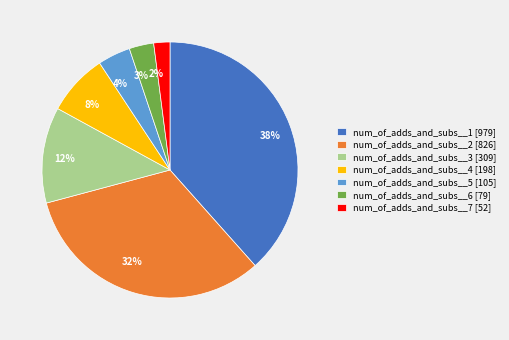

To the nearest percent, what is the combined percentage of num_of_adds_and_subs__4 and num_of_adds_and_subs__5?

12%